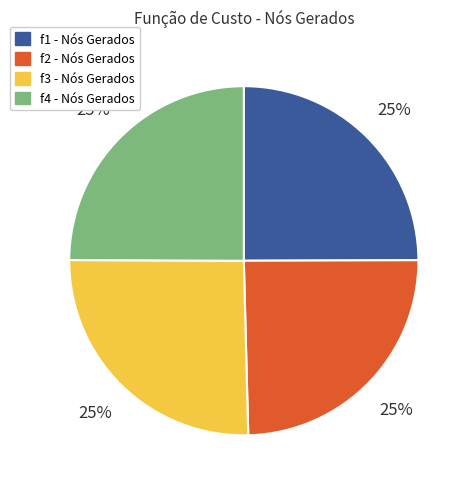

Is there any slice that represents more than half of the pie?

No